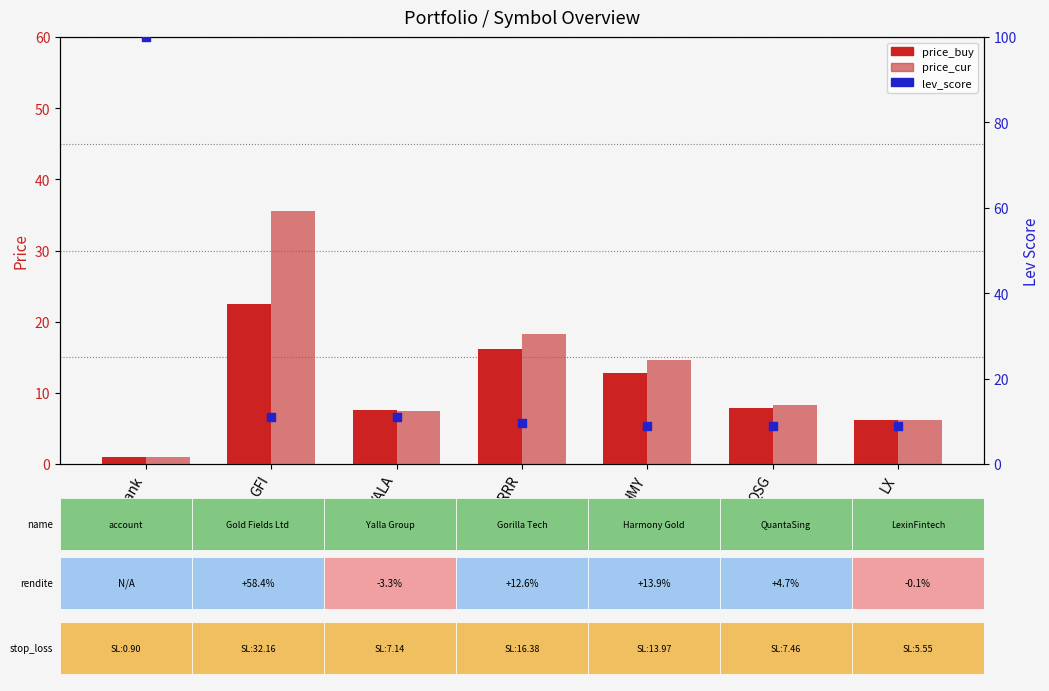

At how many categories does at least one series exceed 50?

1